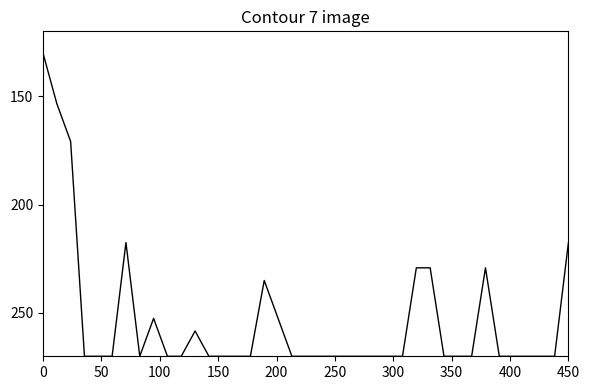

What is the difference between the maximum and minimum values?

140.0